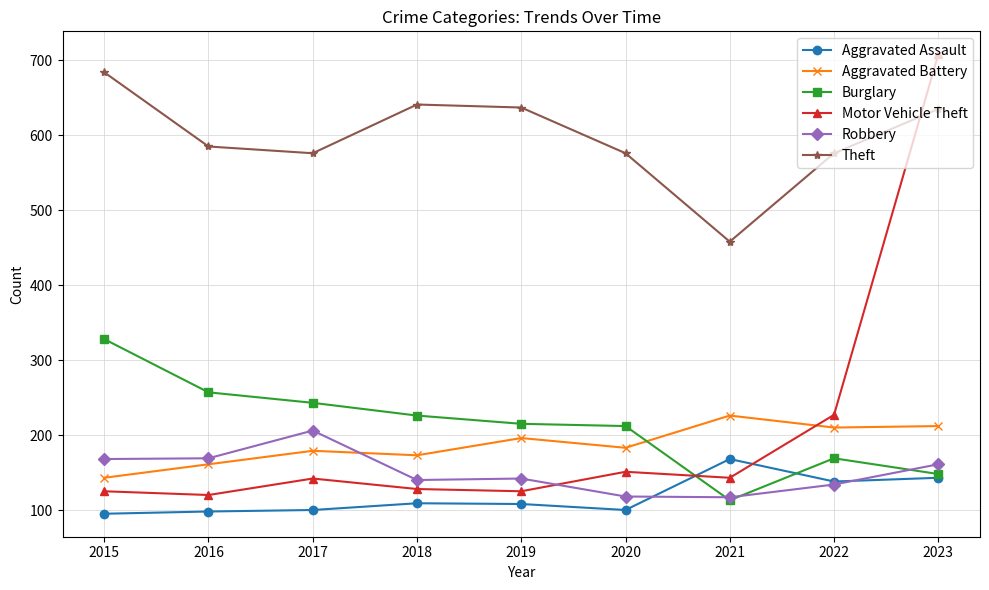

How many data points in Motor Vehicle Theft are less than 142?

4